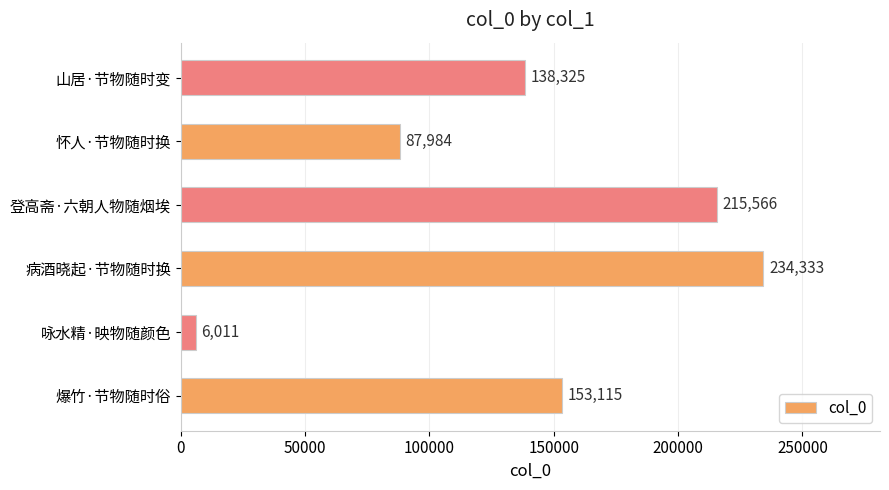

At which category does the chart reach its peak across all series?

病酒晓起·节物随时换